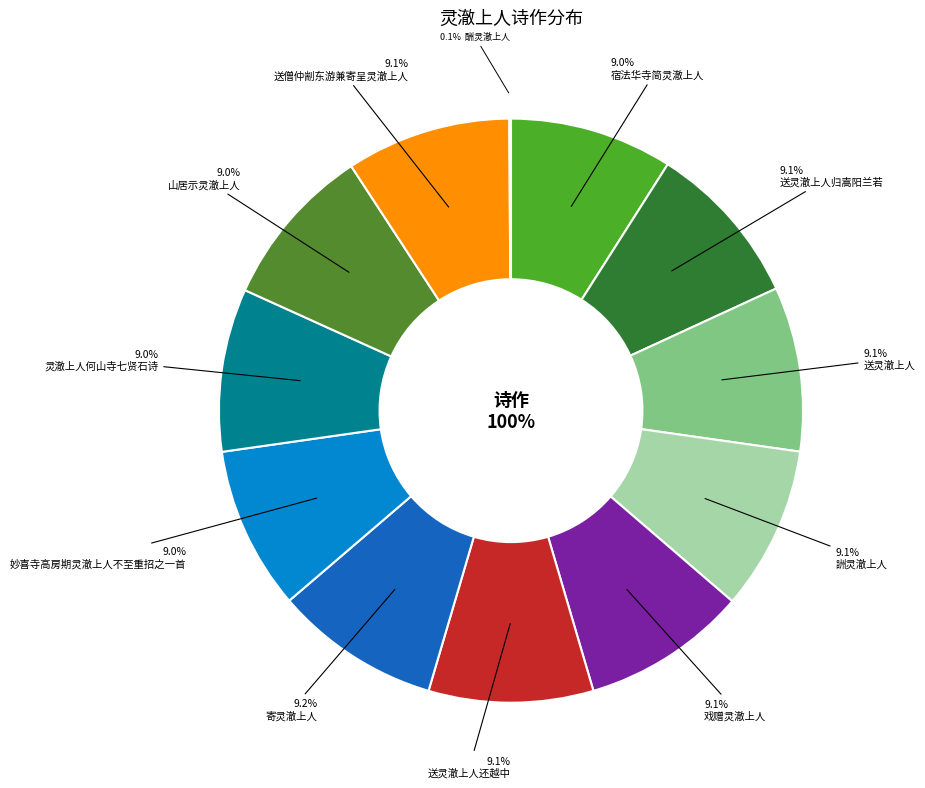

Which category has the biggest portion of the pie?

寄灵澈上人